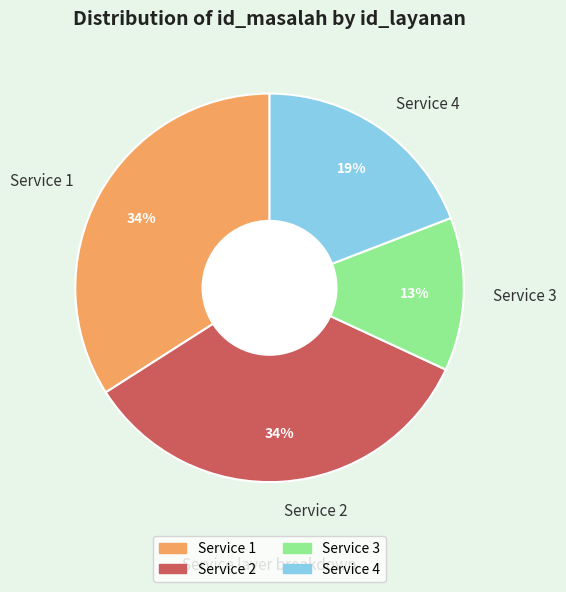

Count the number of slices in the pie.

4